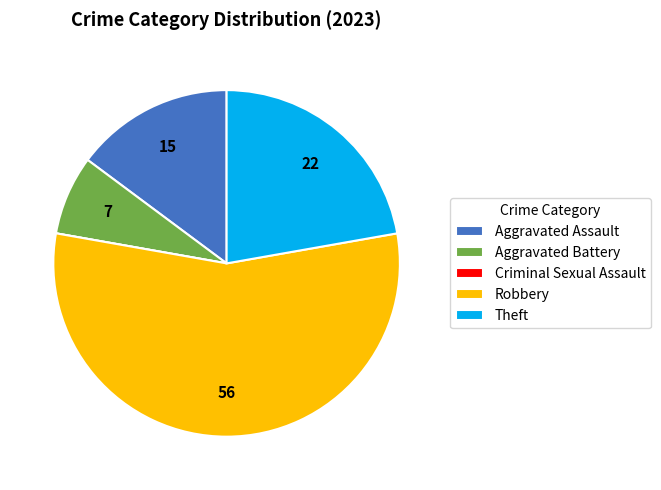

Approximately how many times larger is the value at Aggravated Assault compared to Theft?

0.7